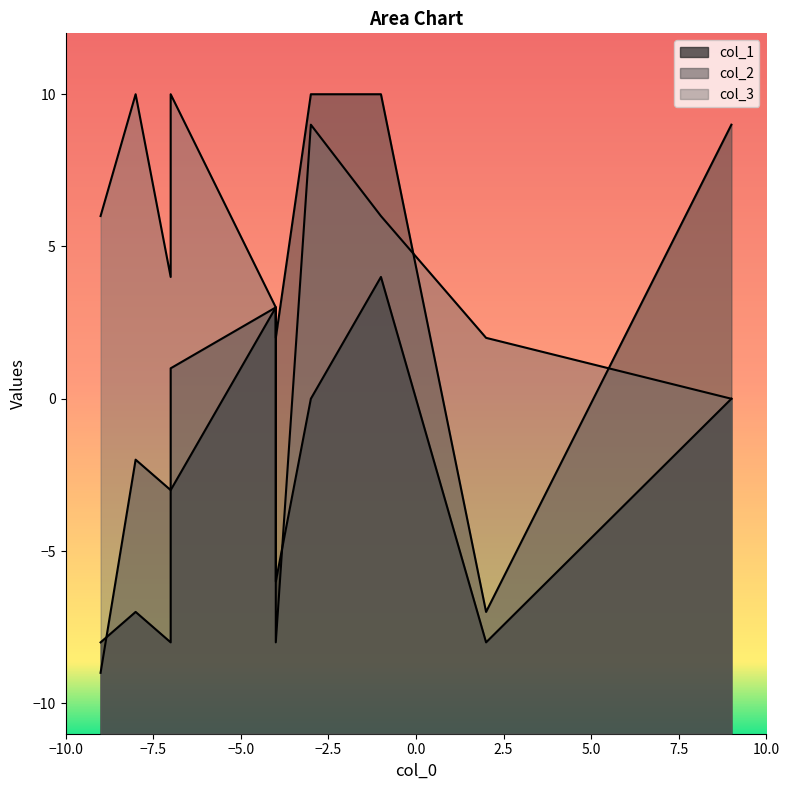

At which category is the sum across all series the highest?

-1